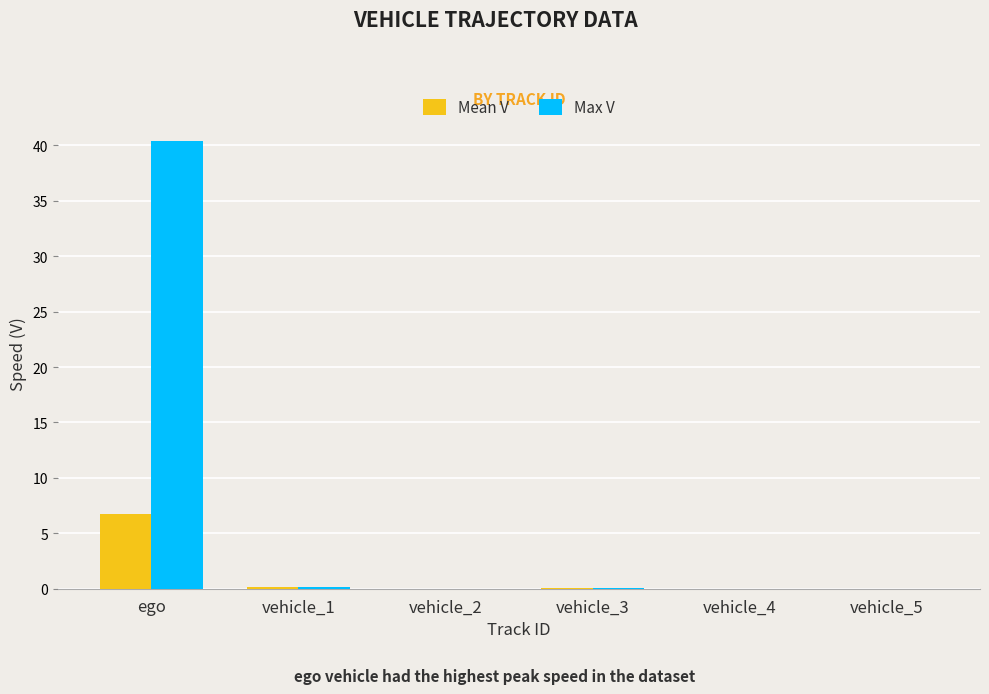

Is it true that Max V equals 71.8 at ego?

False